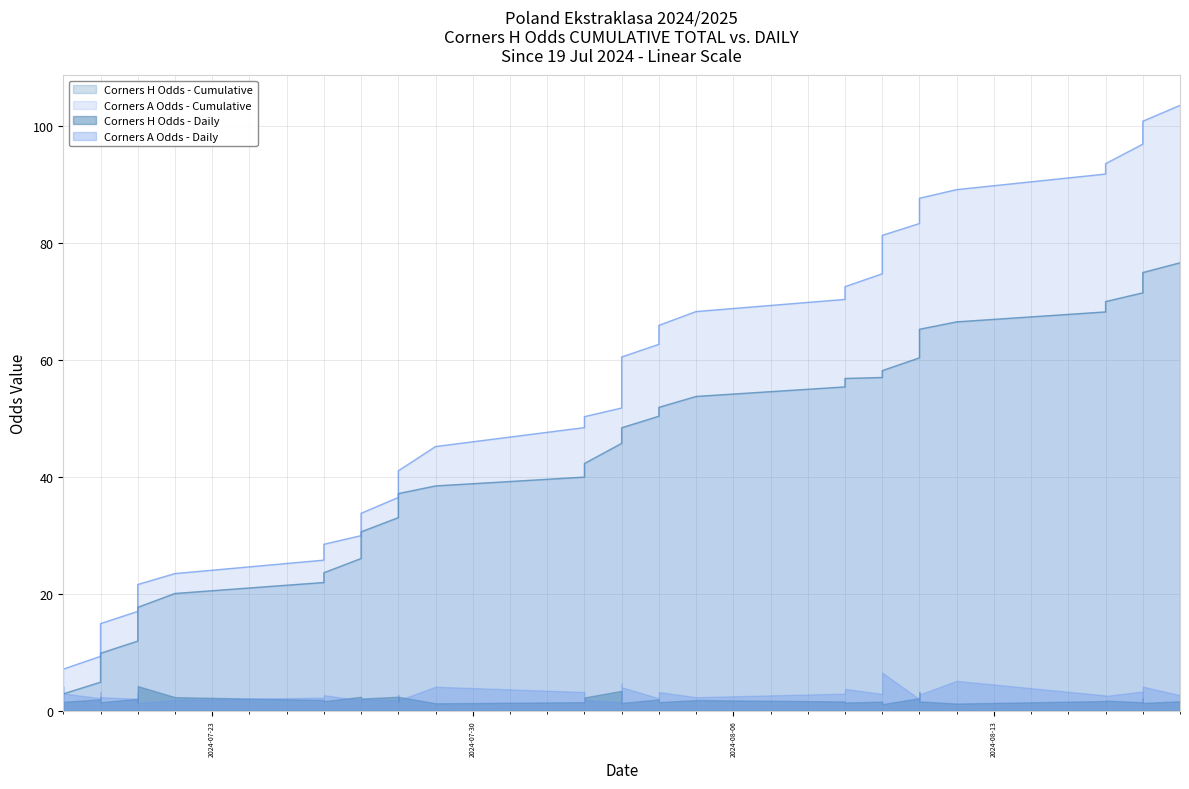

Which series has the largest range (max minus min)?

Corners A Odds (Cumulative)